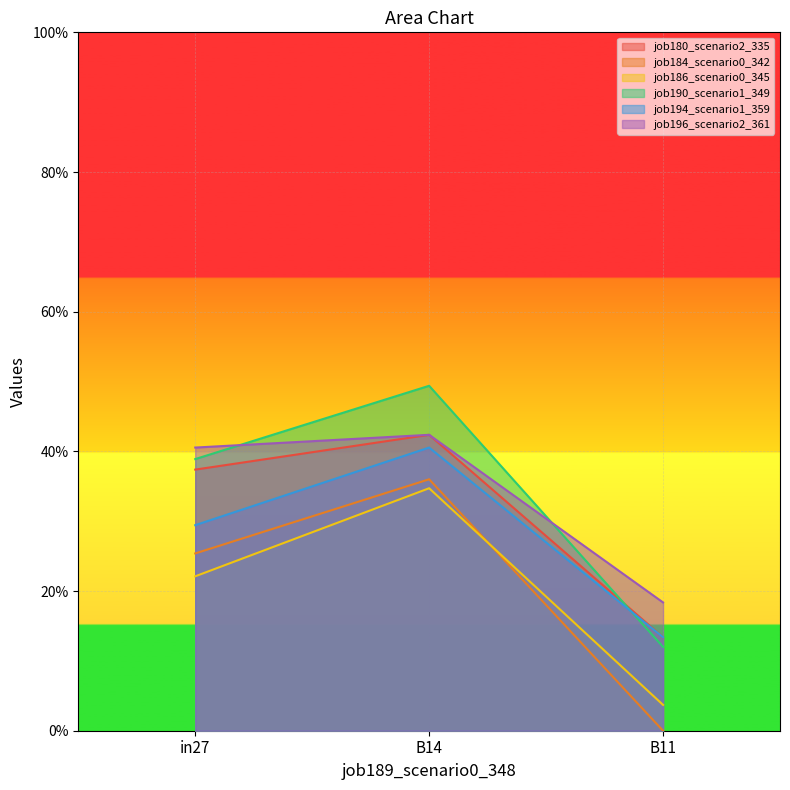

The job186_scenario0_345 series shows 0.2 at in27. True or false?

True